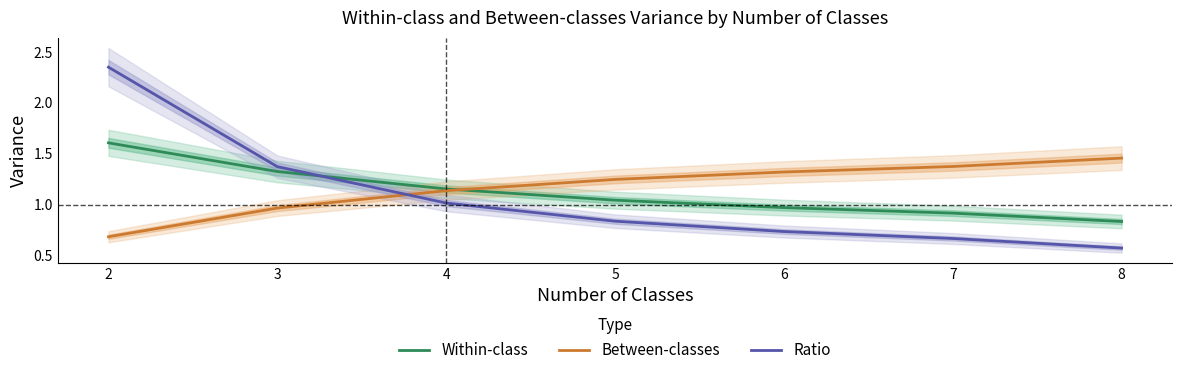

At which label is Within-class closest to 1?

6